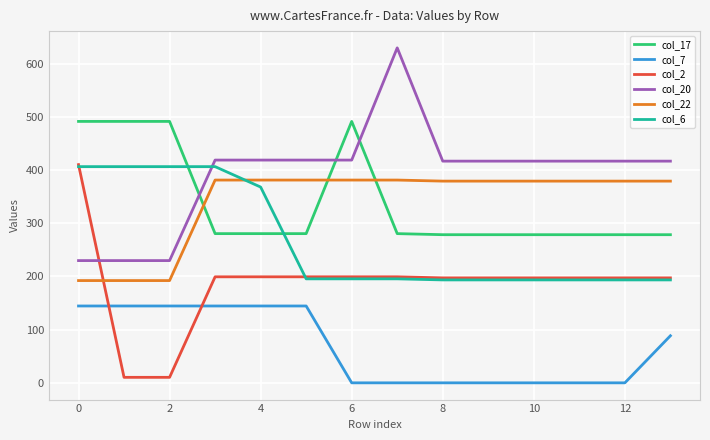

True or false: col_7 and col_20 cross at least once.

False